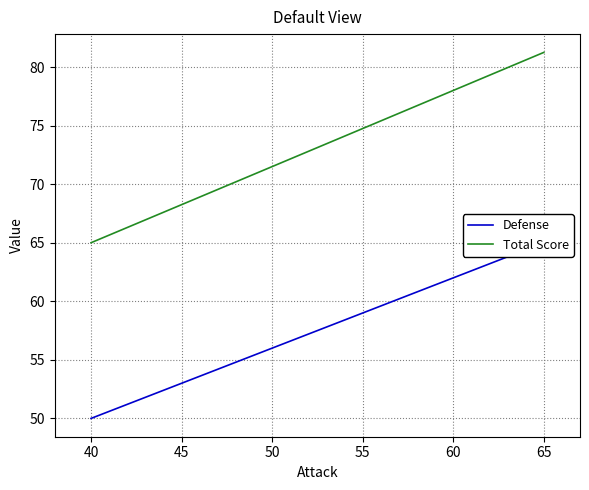

True or false: Defense has a value of 21.9 at 40.

False